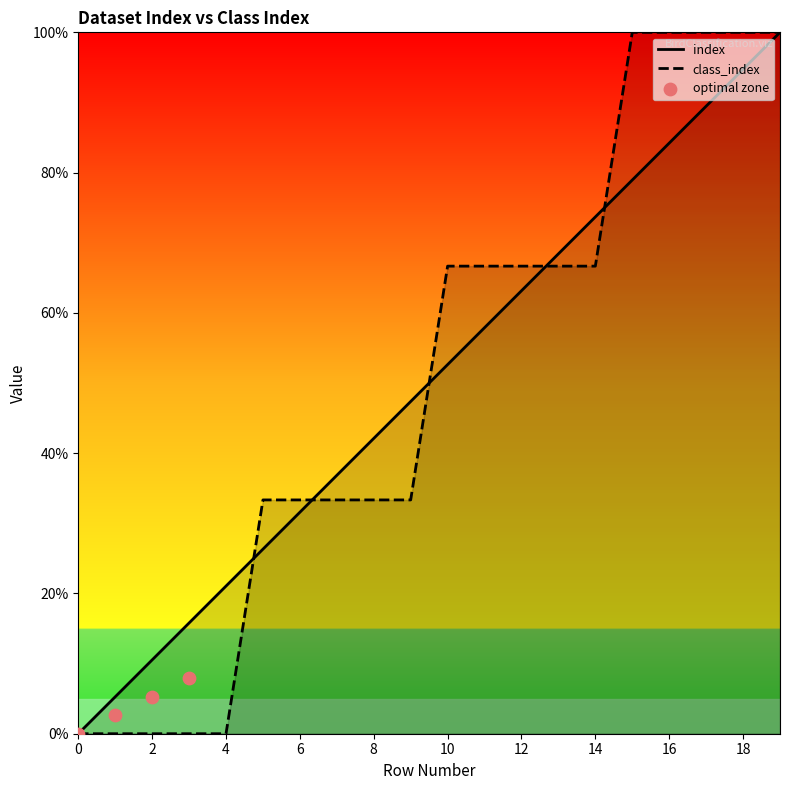

Which series has the largest Y range (max minus min)?

index